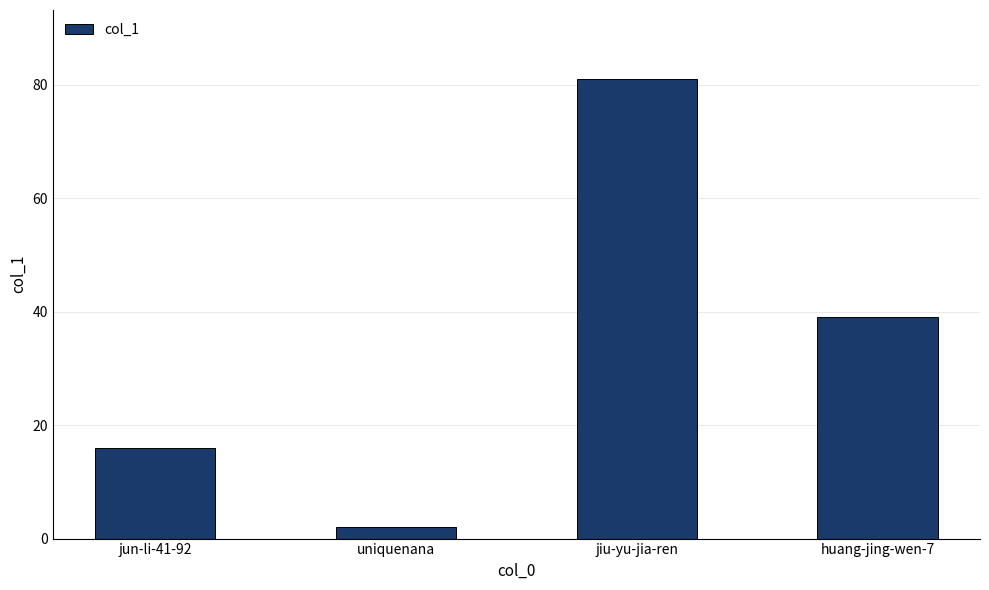

Which has a higher value, jun-li-41-92 or uniquenana?

jun-li-41-92